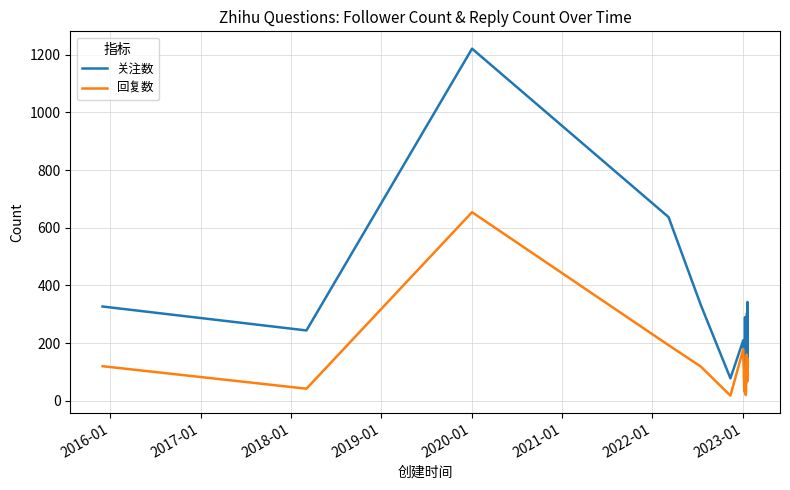

Which series has the widest spread of values?

关注数